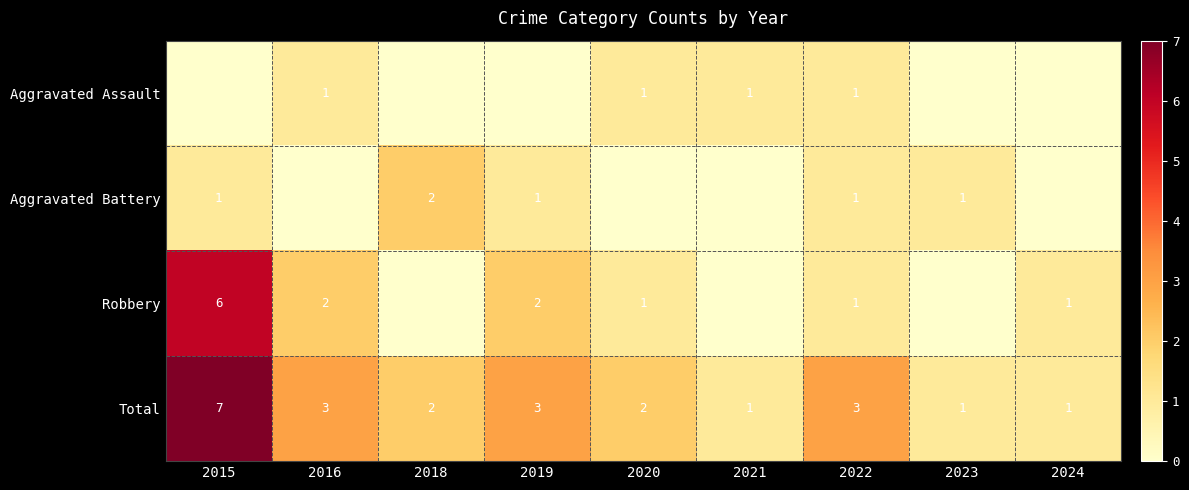

The Total series shows 3 at 2016. True or false?

True